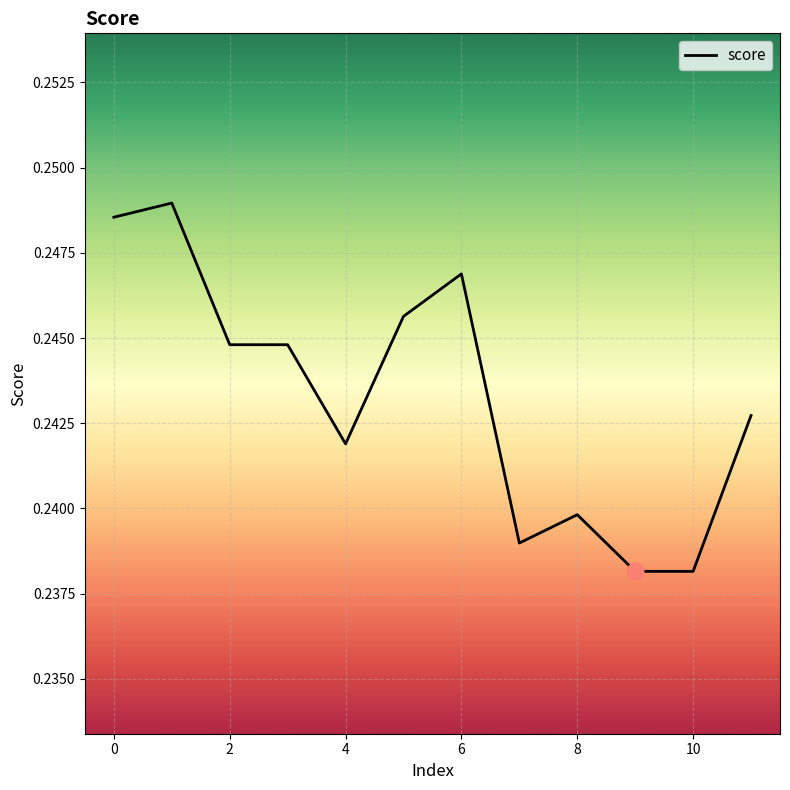

Does the chart have visible grid lines?

Yes